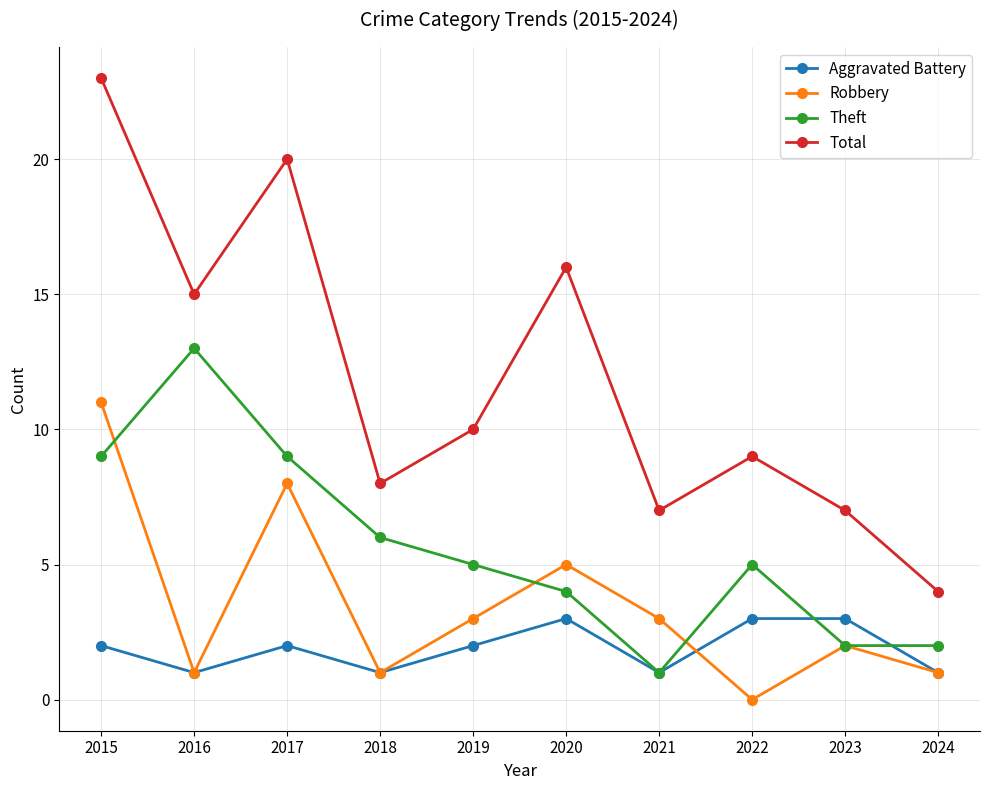

True or false: Theft has a value of 13 at 2016.

True